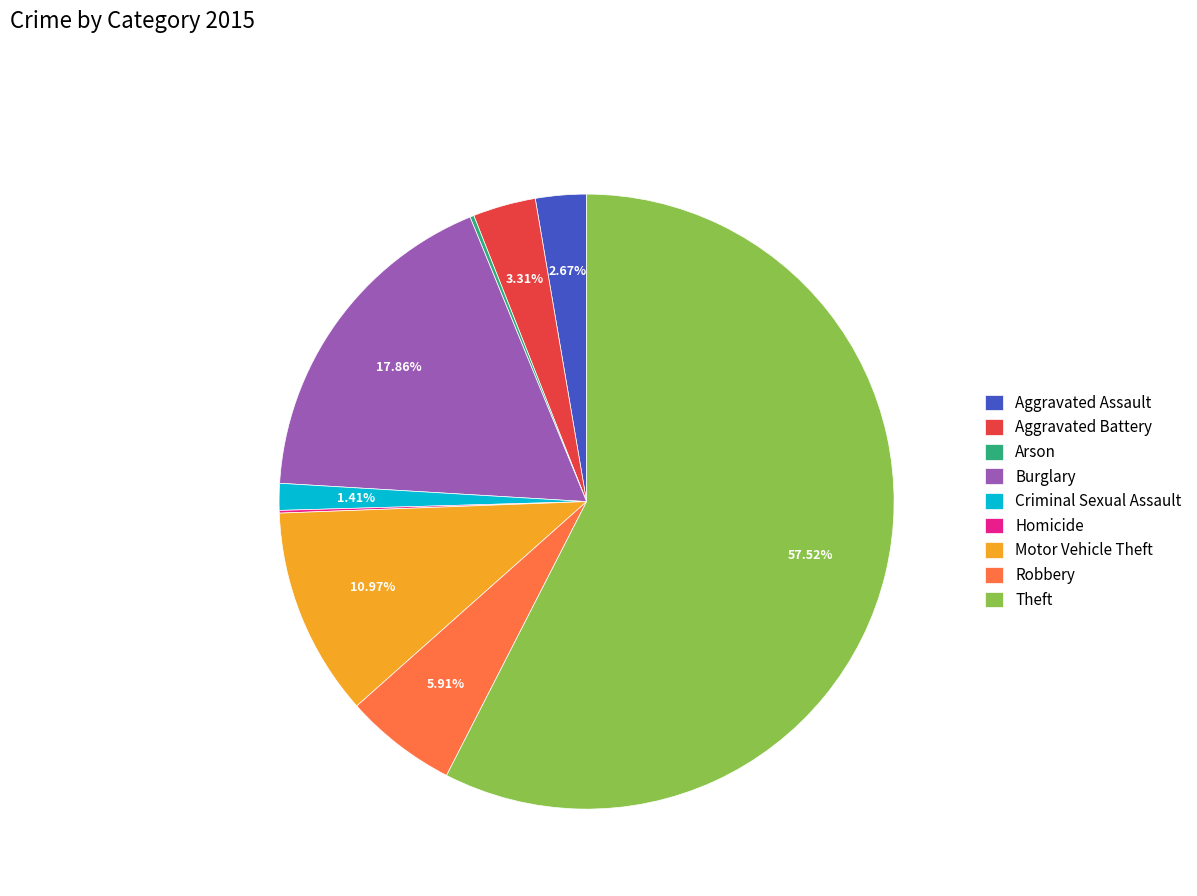

The Robbery slice represents 13% of the pie. True or false?

False